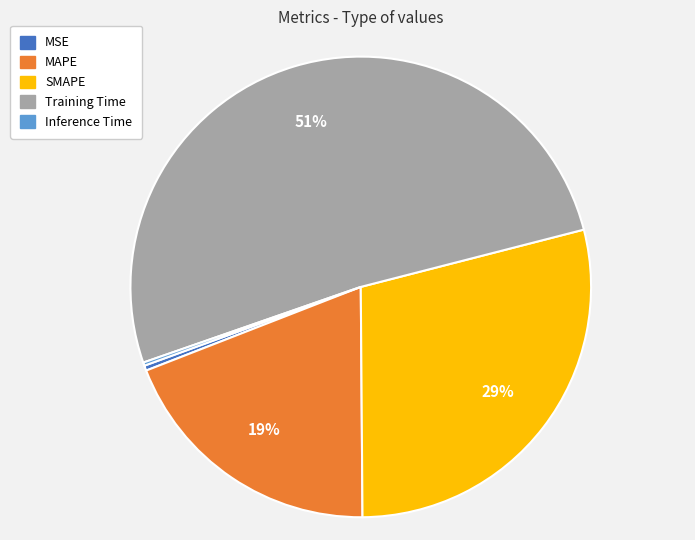

Which has a higher value, SMAPE or Training Time?

Training Time